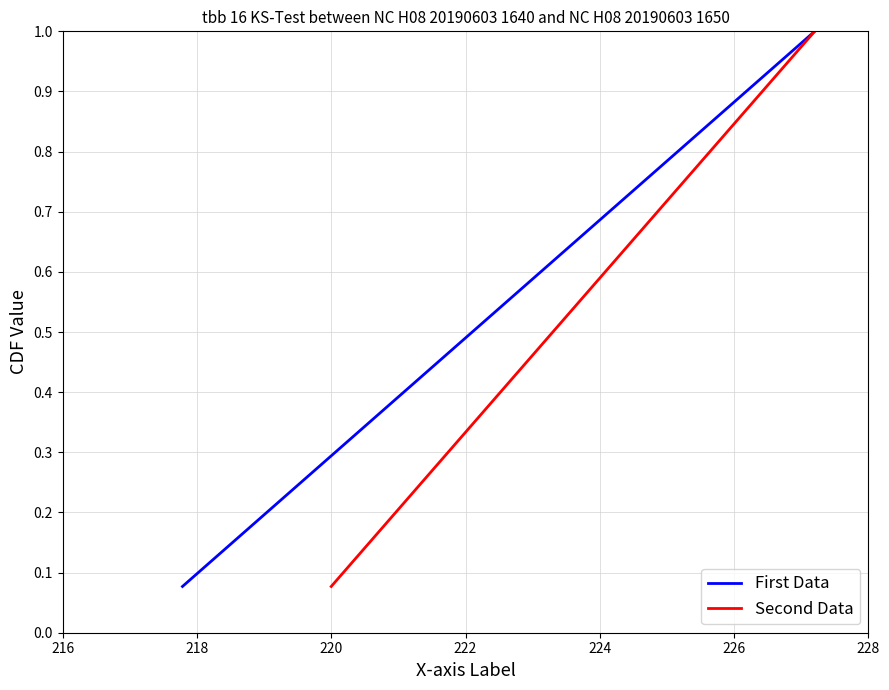

How many categories are shown in the chart?

13